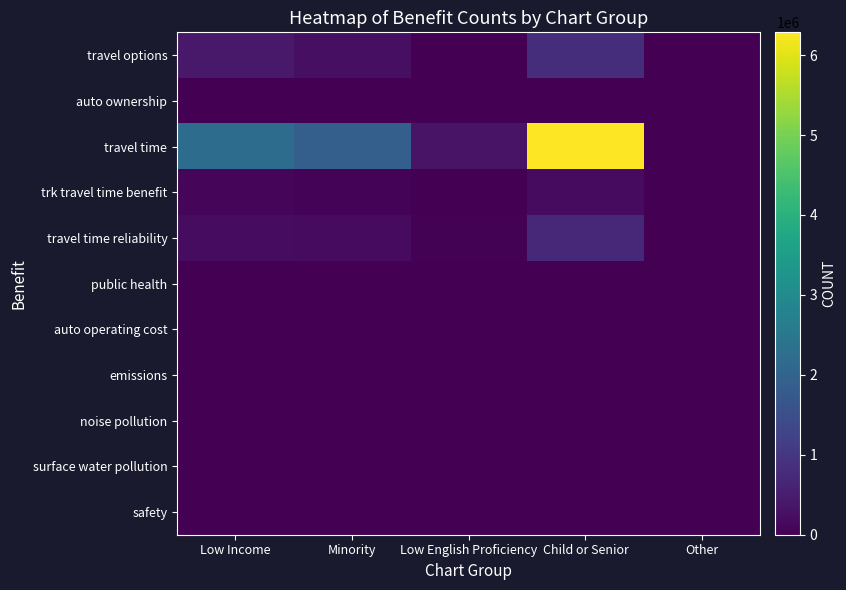

Which series has the largest range (max minus min)?

travel time